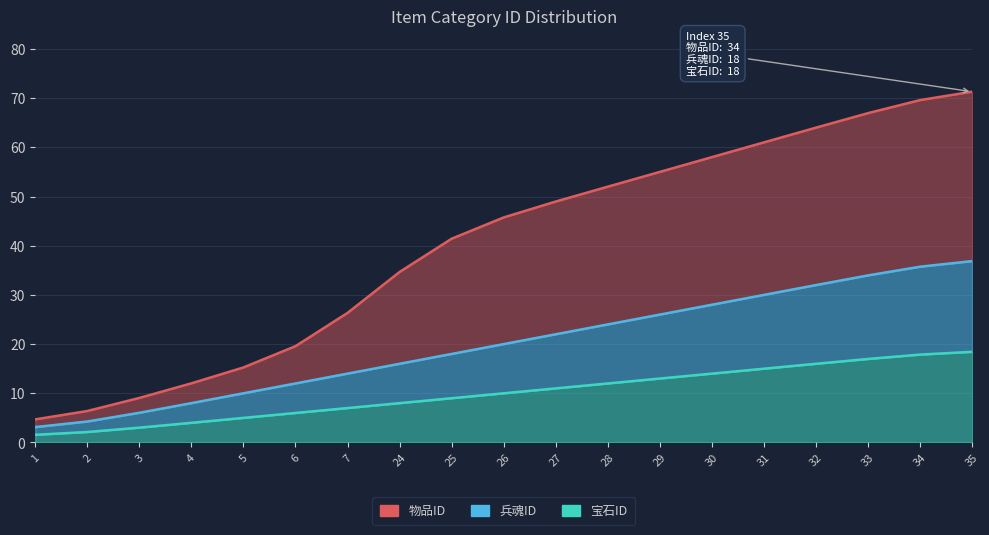

Where is 兵魂ID nearest to the value 10?

26